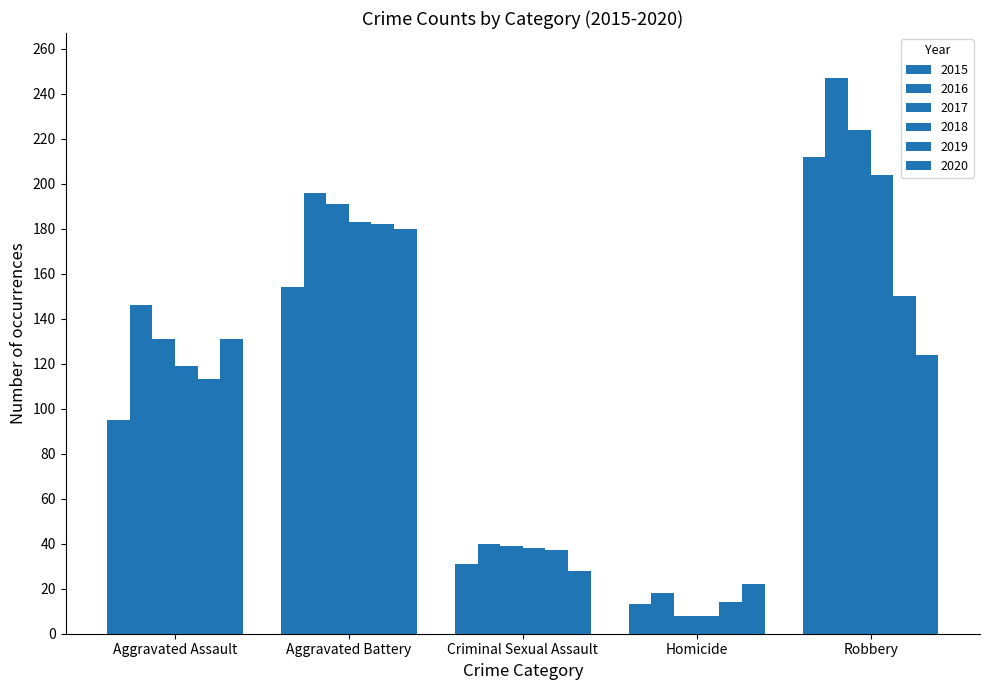

Rank the series by their maximum value, from lowest to highest.

2020, 2019, 2018, 2015, 2017, 2016